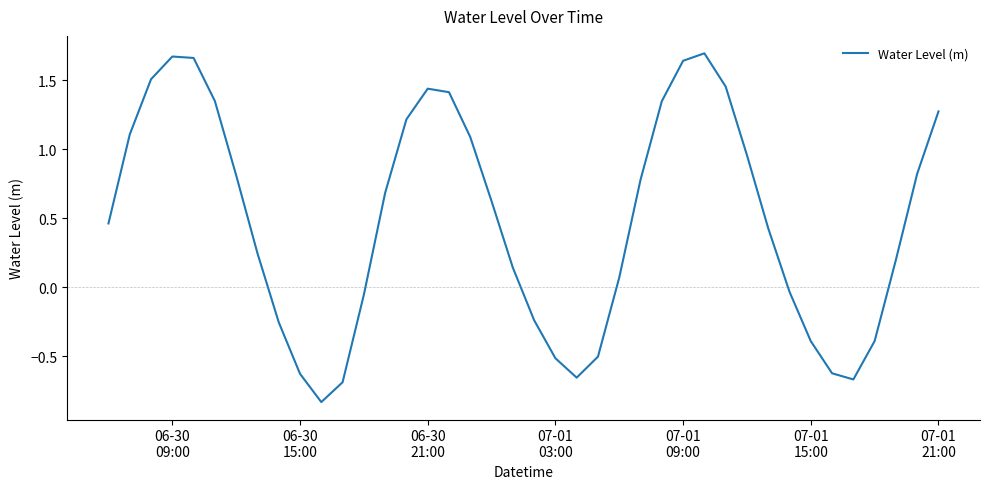

Does the chart have visible grid lines?

No